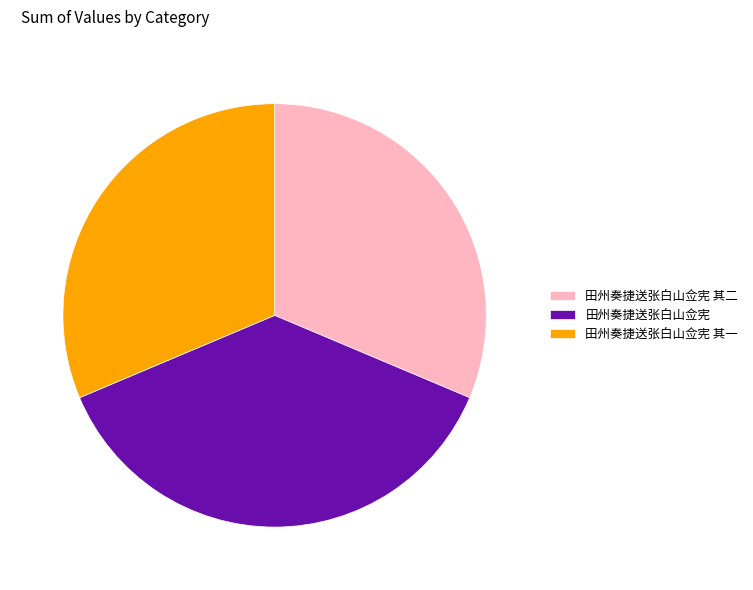

Does 田州奏捷送张白山佥宪 account for over 50% of the chart?

No